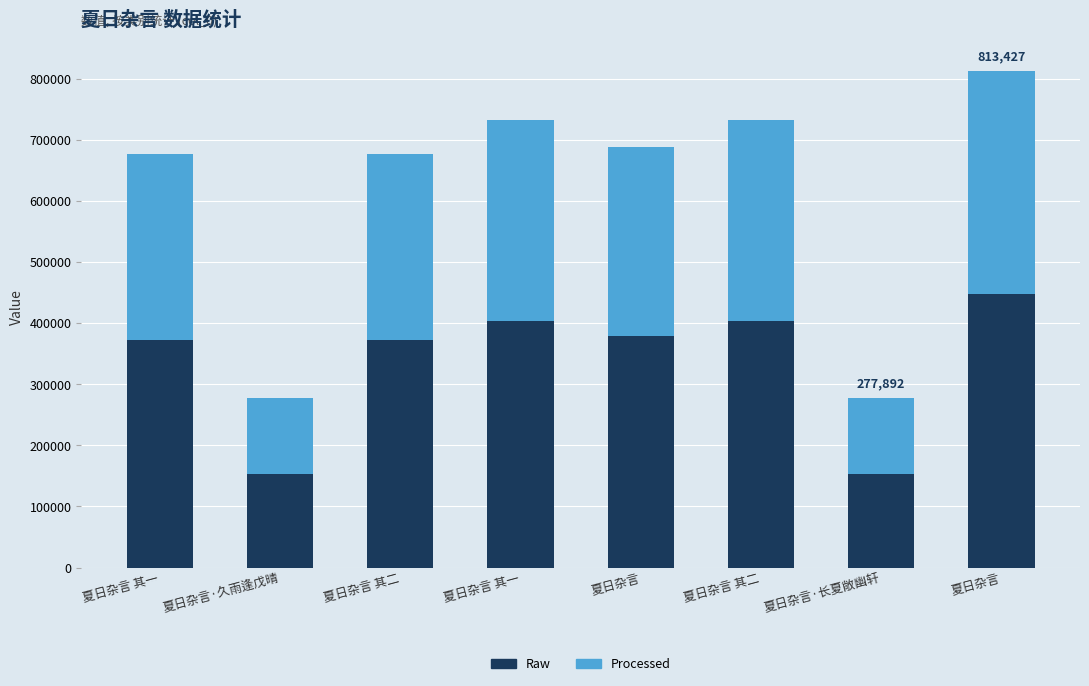

Which series changed the most between 夏日杂言 其一 and 夏日杂言?

Raw